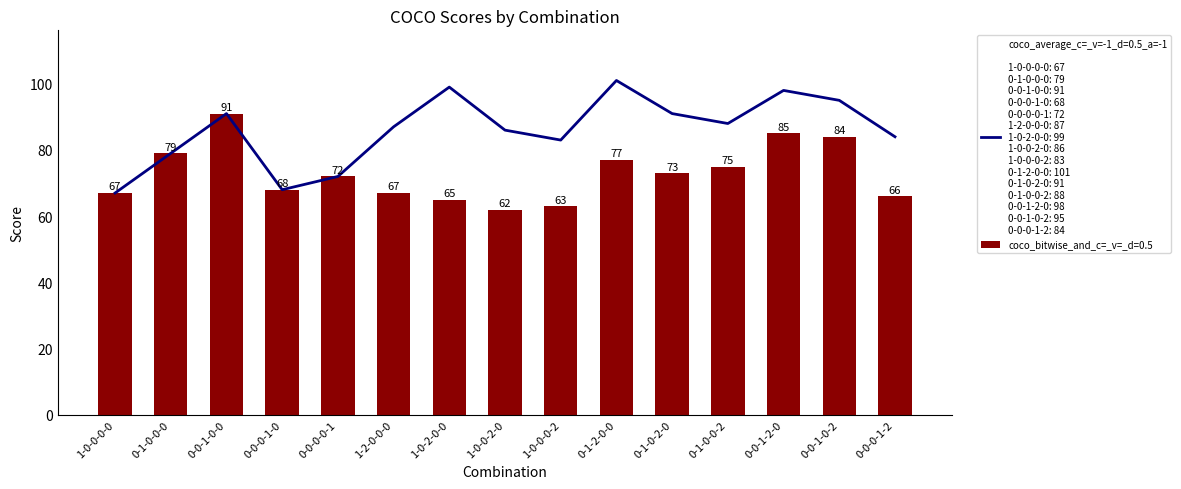

Is it true that coco_average_c=_v=-1_d=0.5_a=-1 equals 145 at 0-0-1-0-0?

False